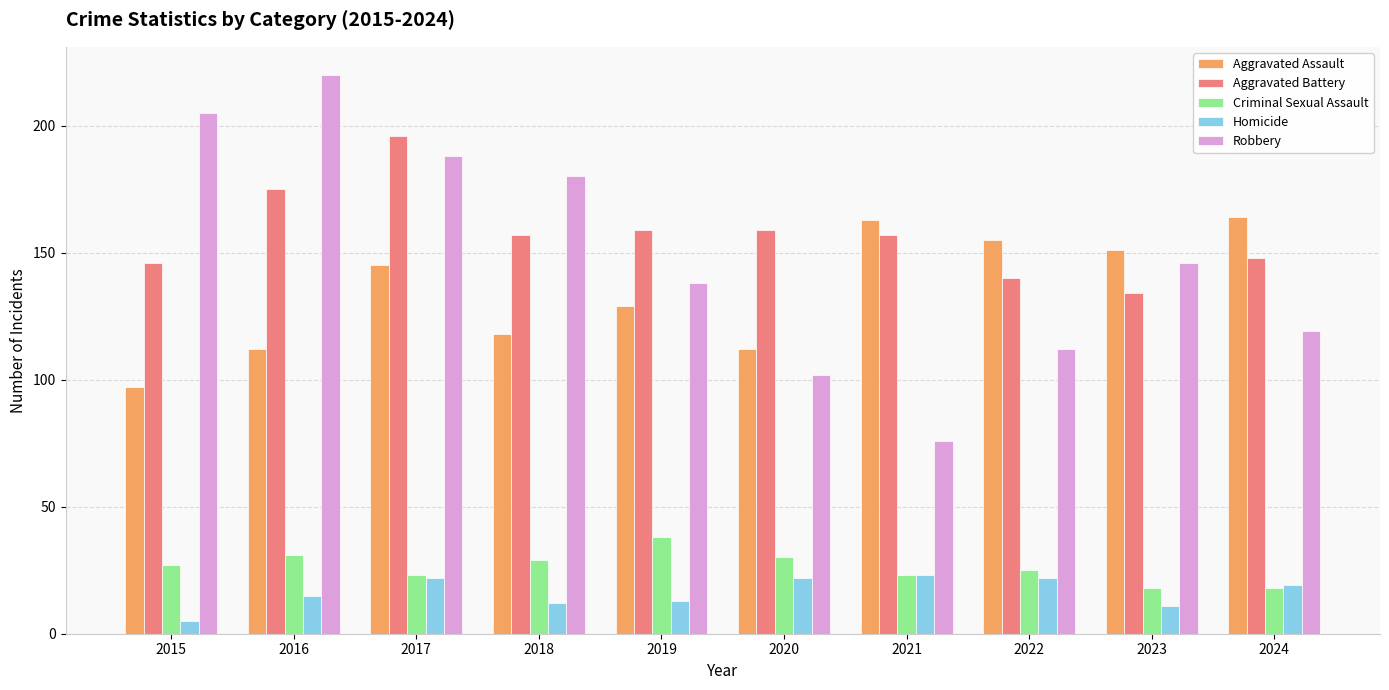

What is the value of the Aggravated Assault bar at the 10th from the left?

164